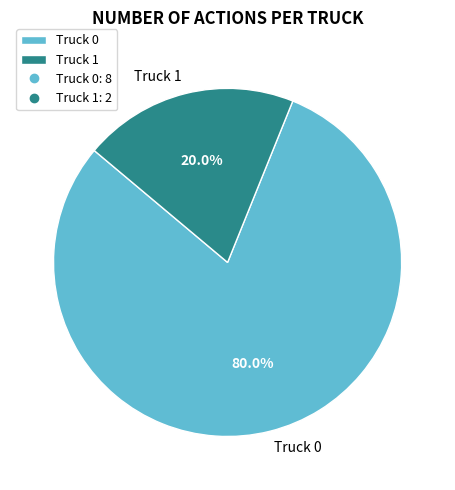

What portion of the pie excludes Truck 1?

80.0%